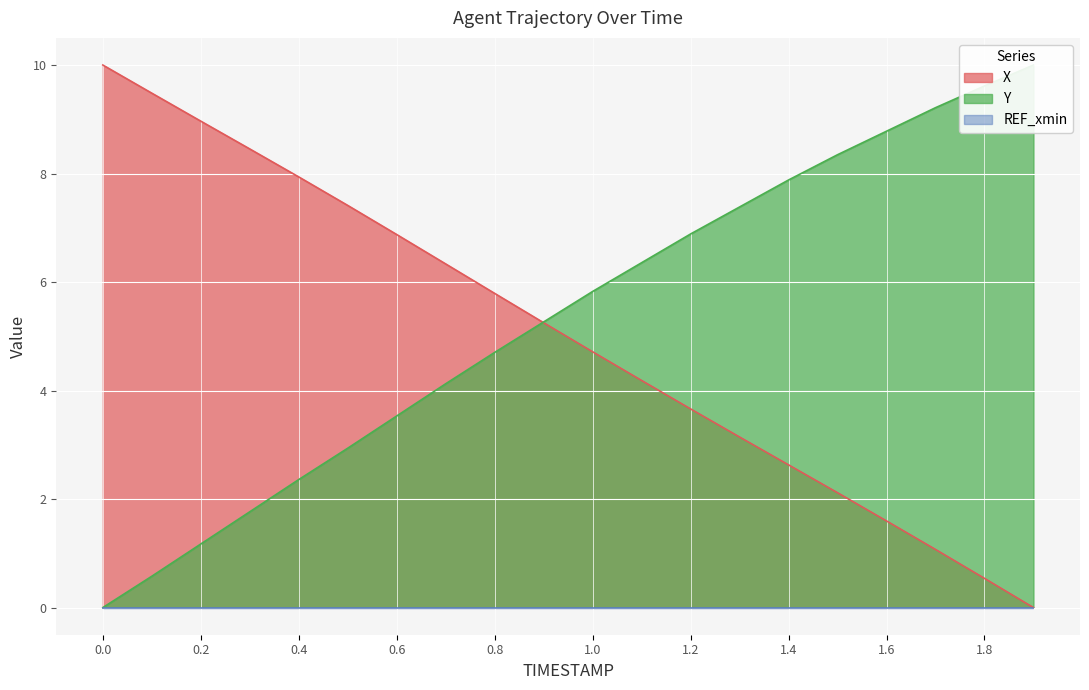

How many lines are shown in the chart?

2